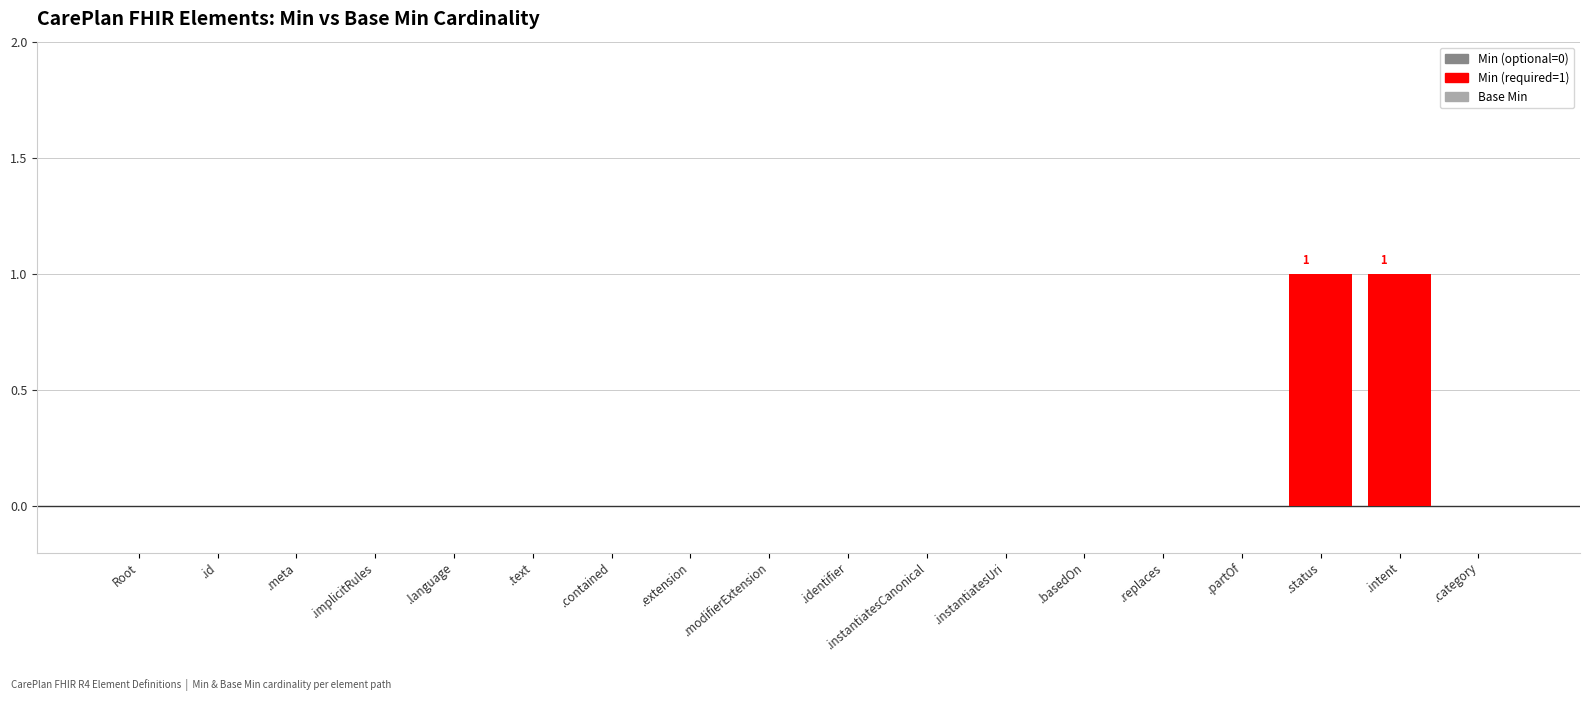

How many groups of bars are there?

18